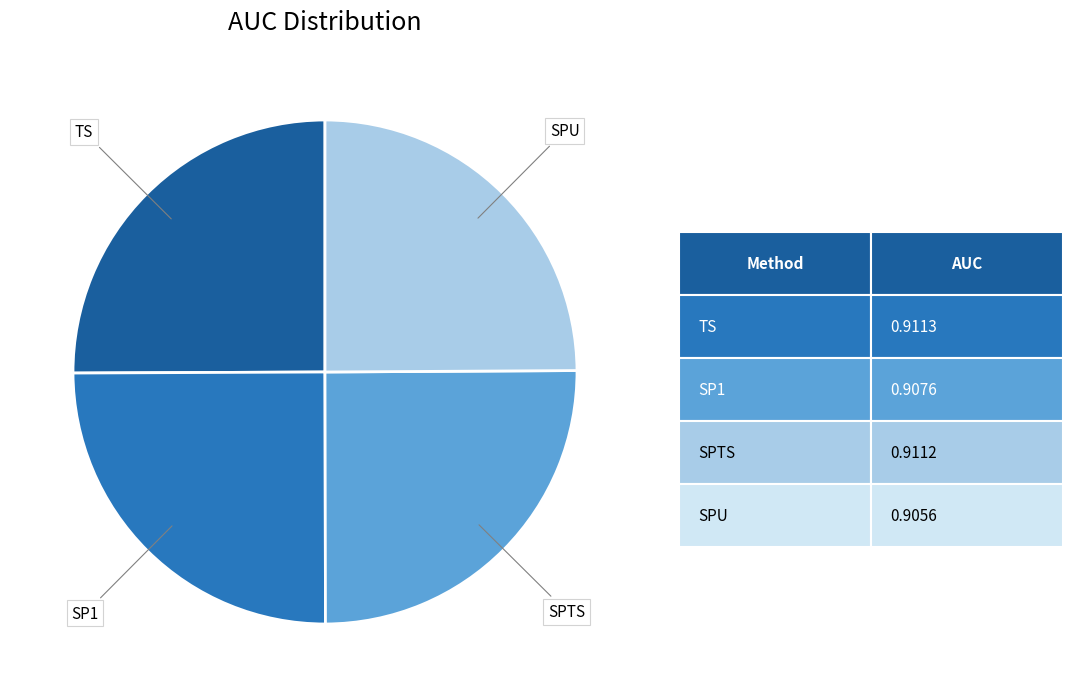

Does any single category account for the majority?

No